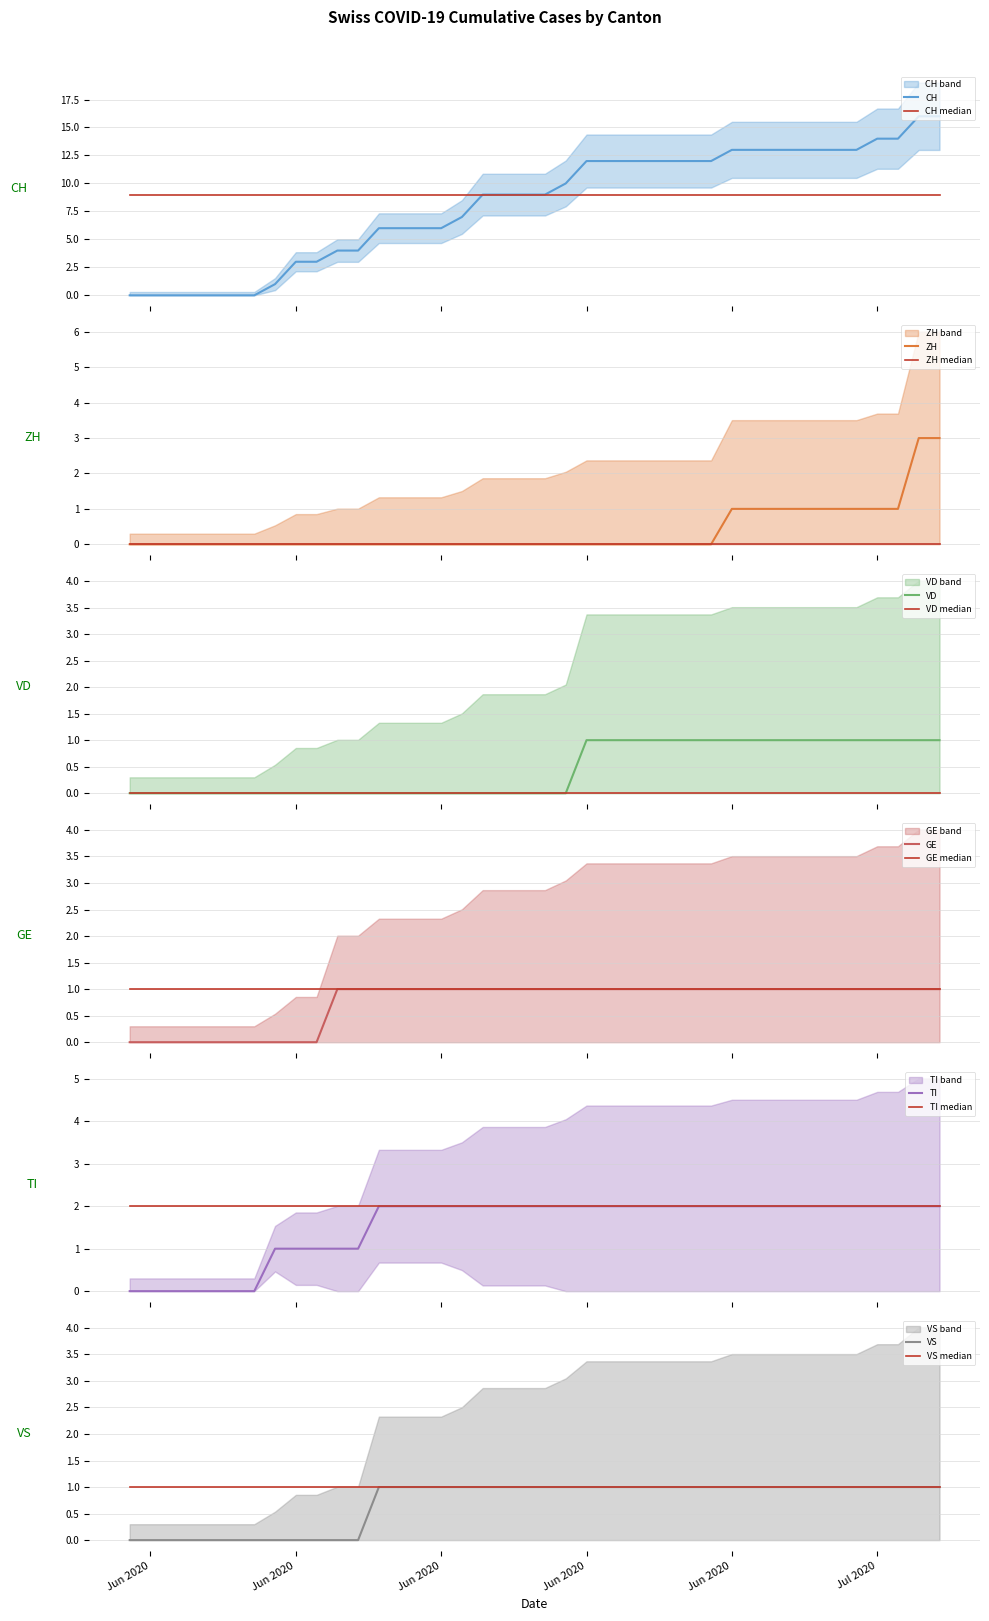

List the labels in order of CH value, largest first.

2020-07-09, 2020-07-05, 2020-06-28, 2020-06-21, 2020-06-14, 2020-06-07, 2020-05-31